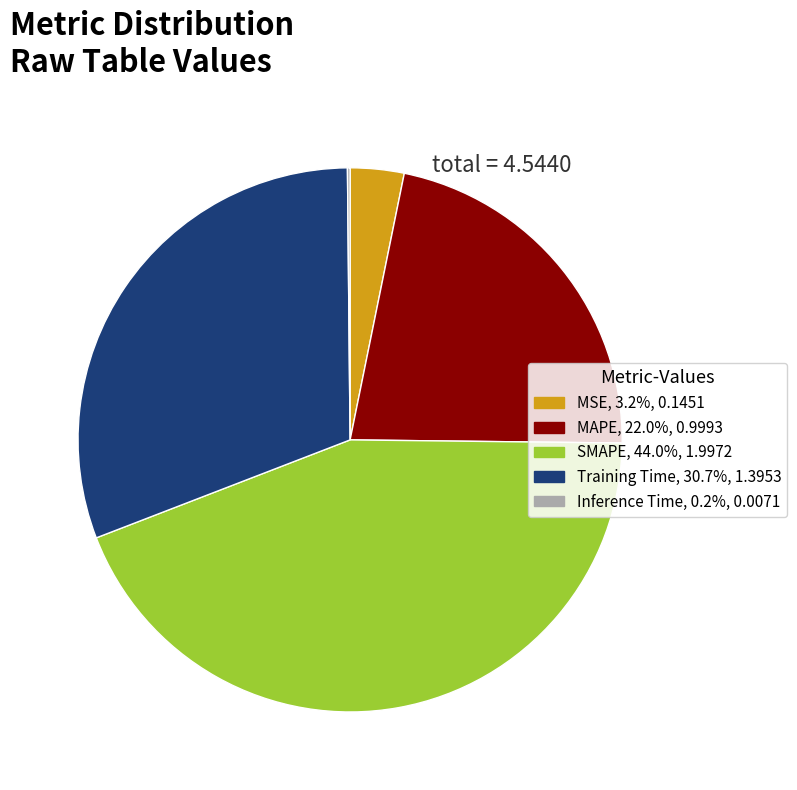

The Training Time slice represents 16% of the pie. True or false?

False